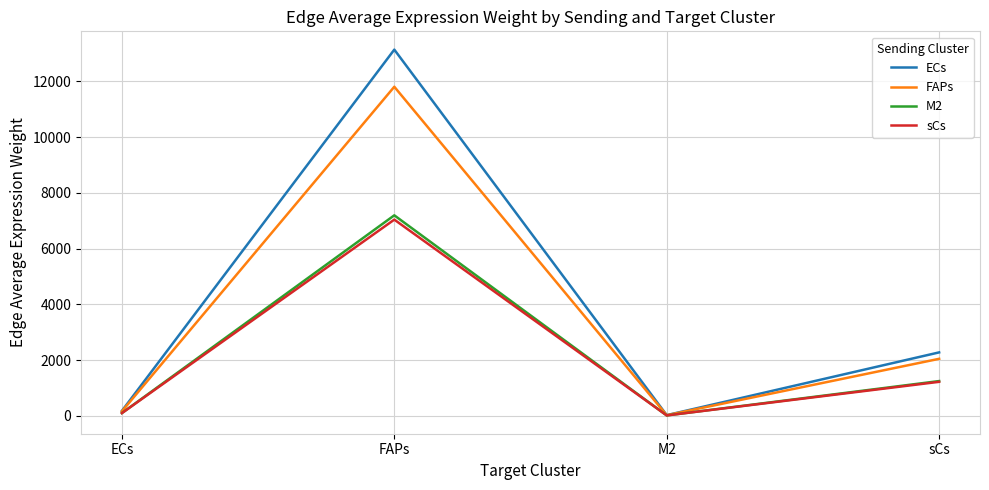

At which label is FAPs closest to 5912?

sCs